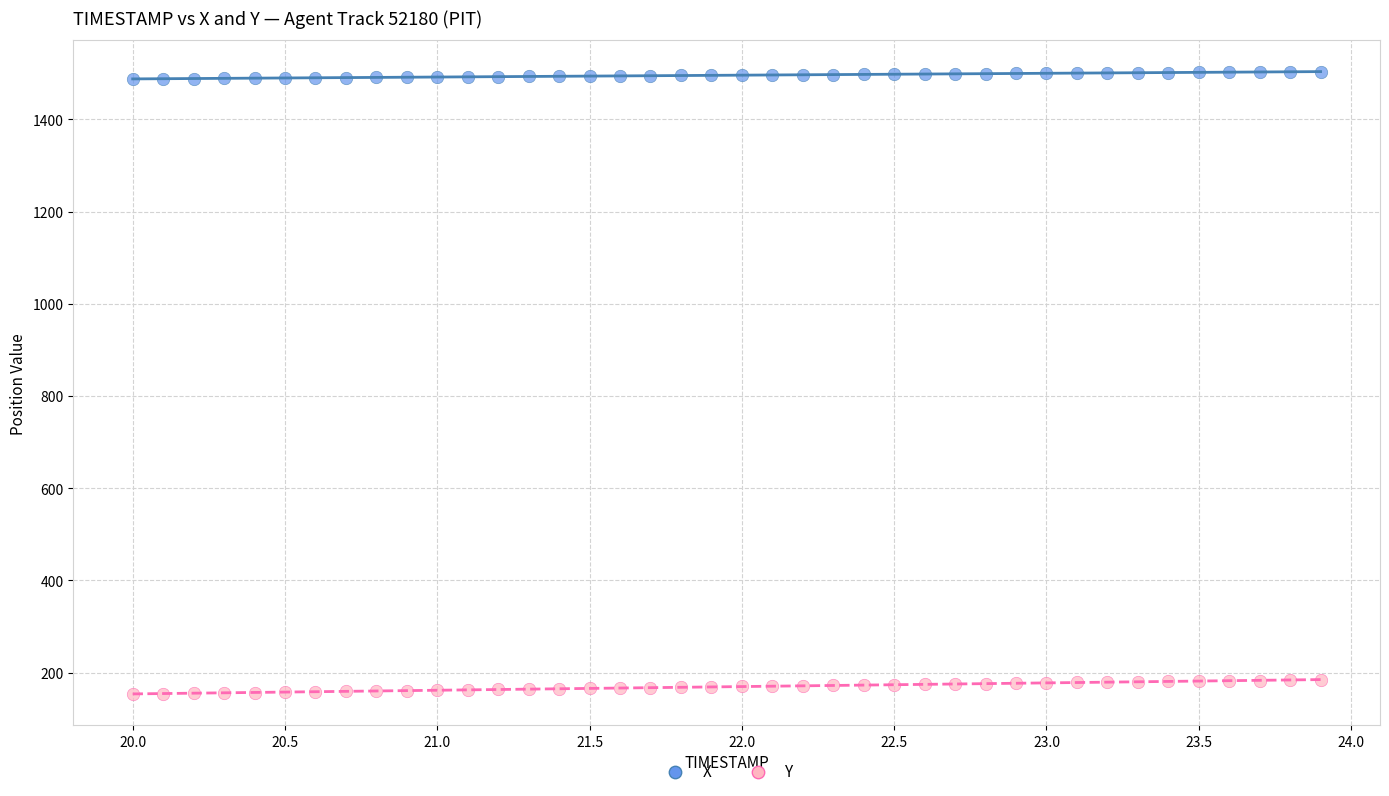

Which series has the widest spread of Y values?

Y